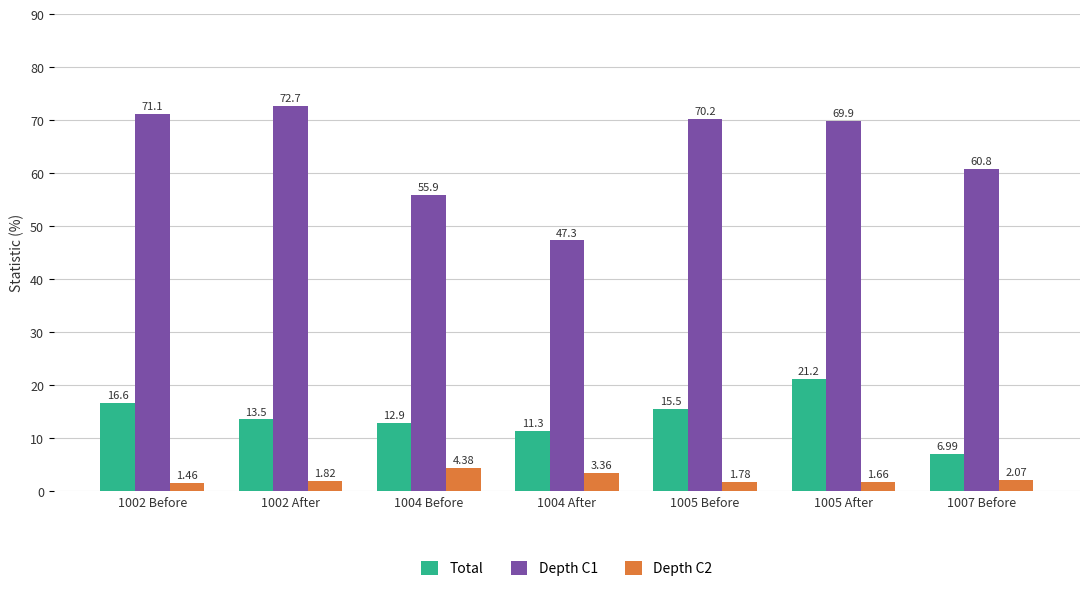

What is the difference between the highest and lowest values at 1004 Before?

51.5